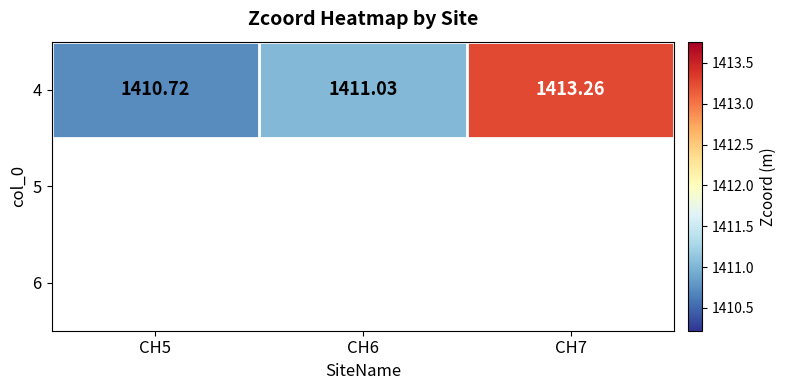

Count the number of categories in the chart.

3